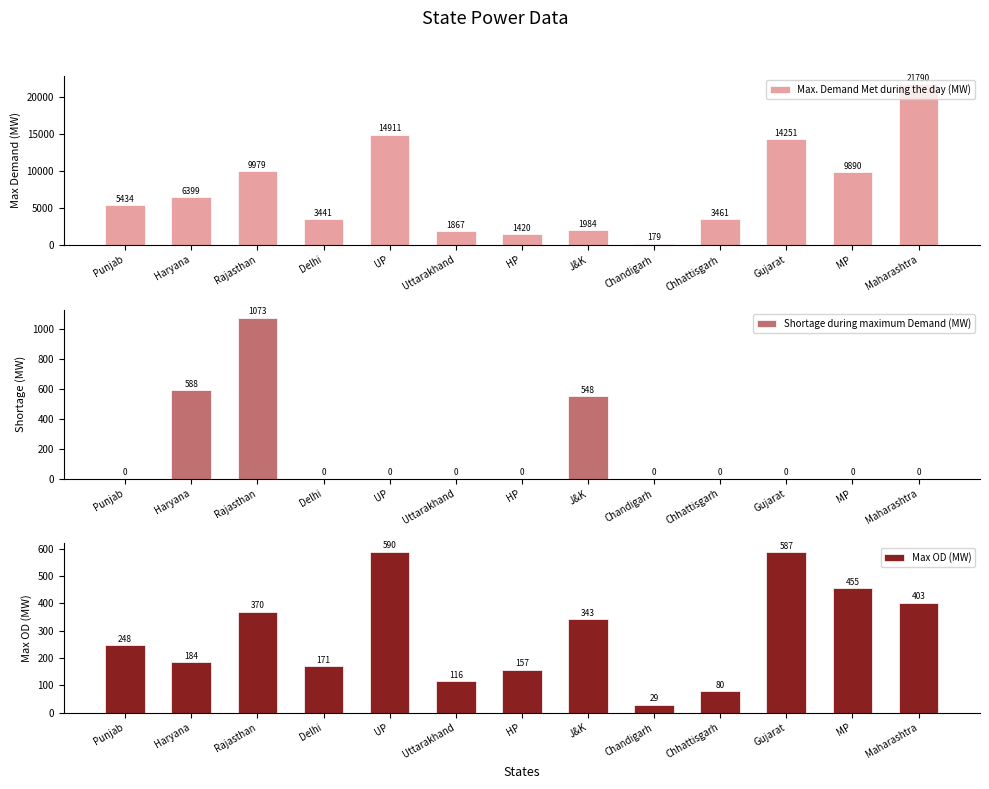

Between Haryana and MP, which series saw the biggest shift?

Max. Demand Met during the day (MW)